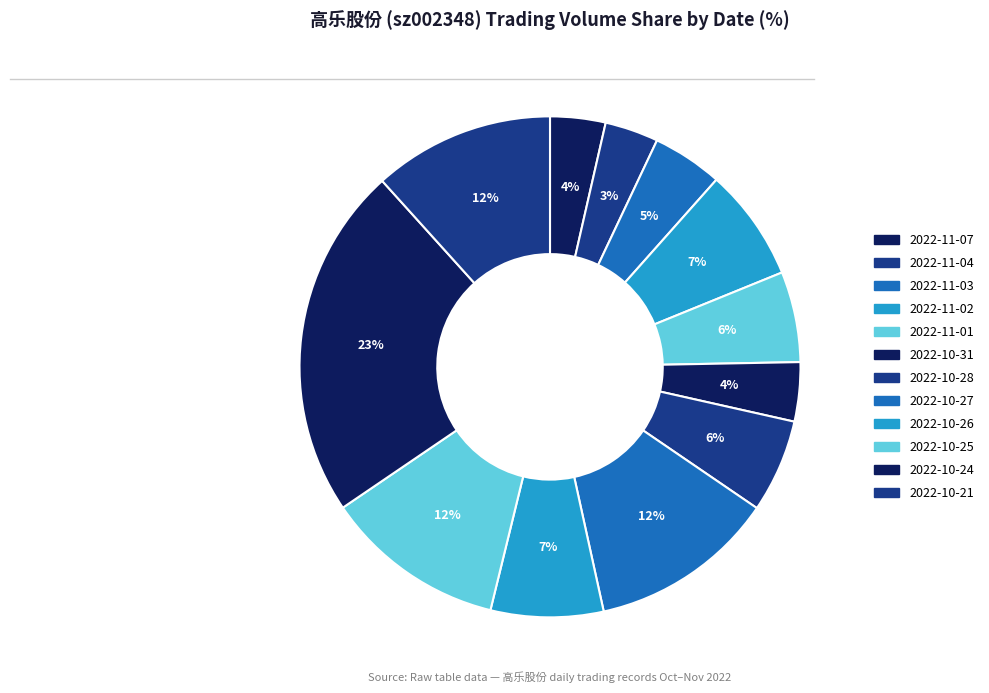

To the nearest percent, what percentage of the pie is 2022-11-04?

3%